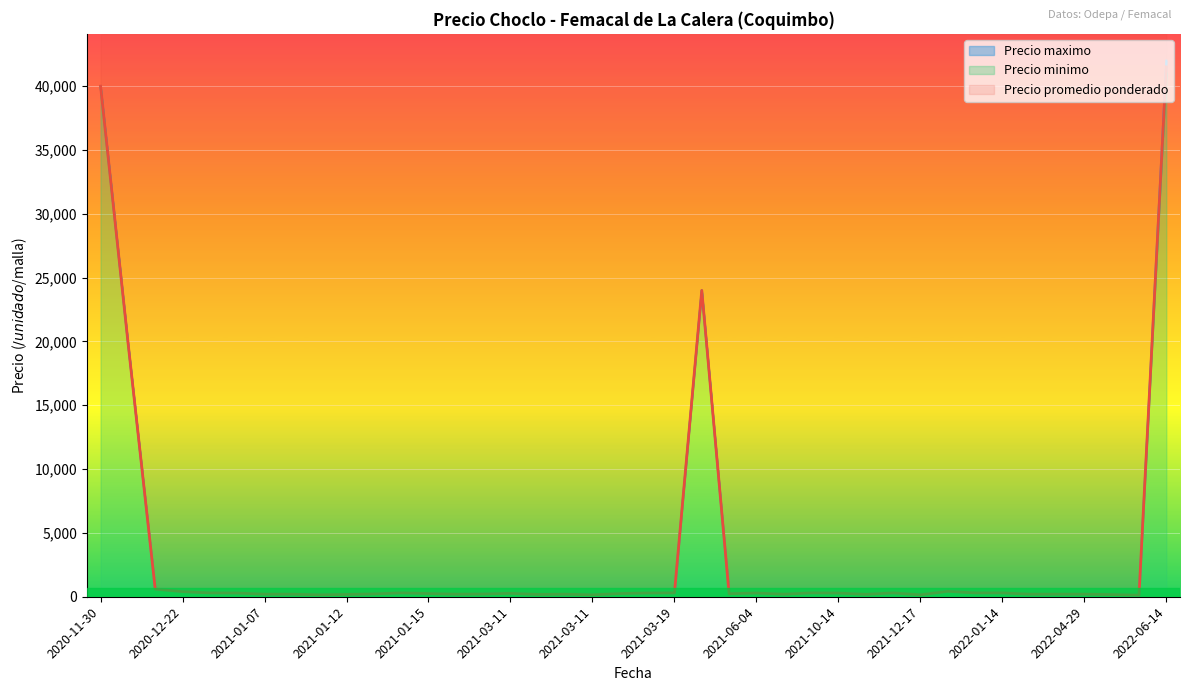

List the series in order of their overall mean, highest first.

Precio maximo, Precio promedio ponderado, Precio minimo